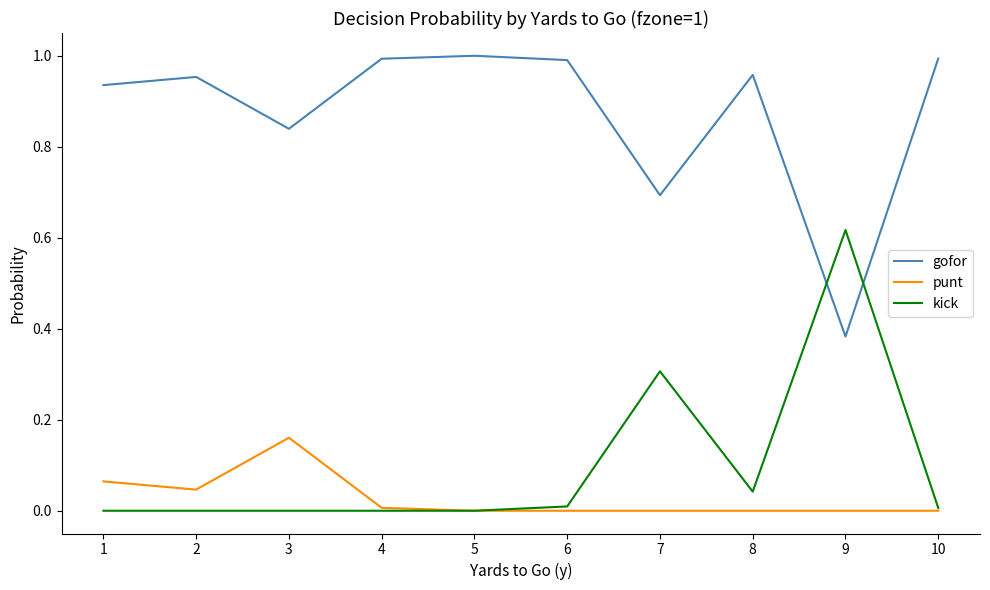

At how many categories does at least one series exceed 0?

10